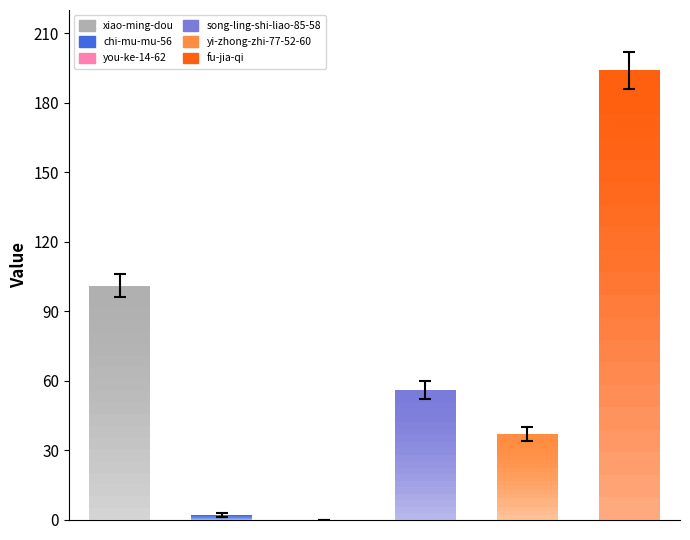

List the labels in order of value, smallest first.

you-ke-14-62, chi-mu-mu-56, yi-zhong-zhi-77-52-60, song-ling-shi-liao-85-58, xiao-ming-dou, fu-jia-qi